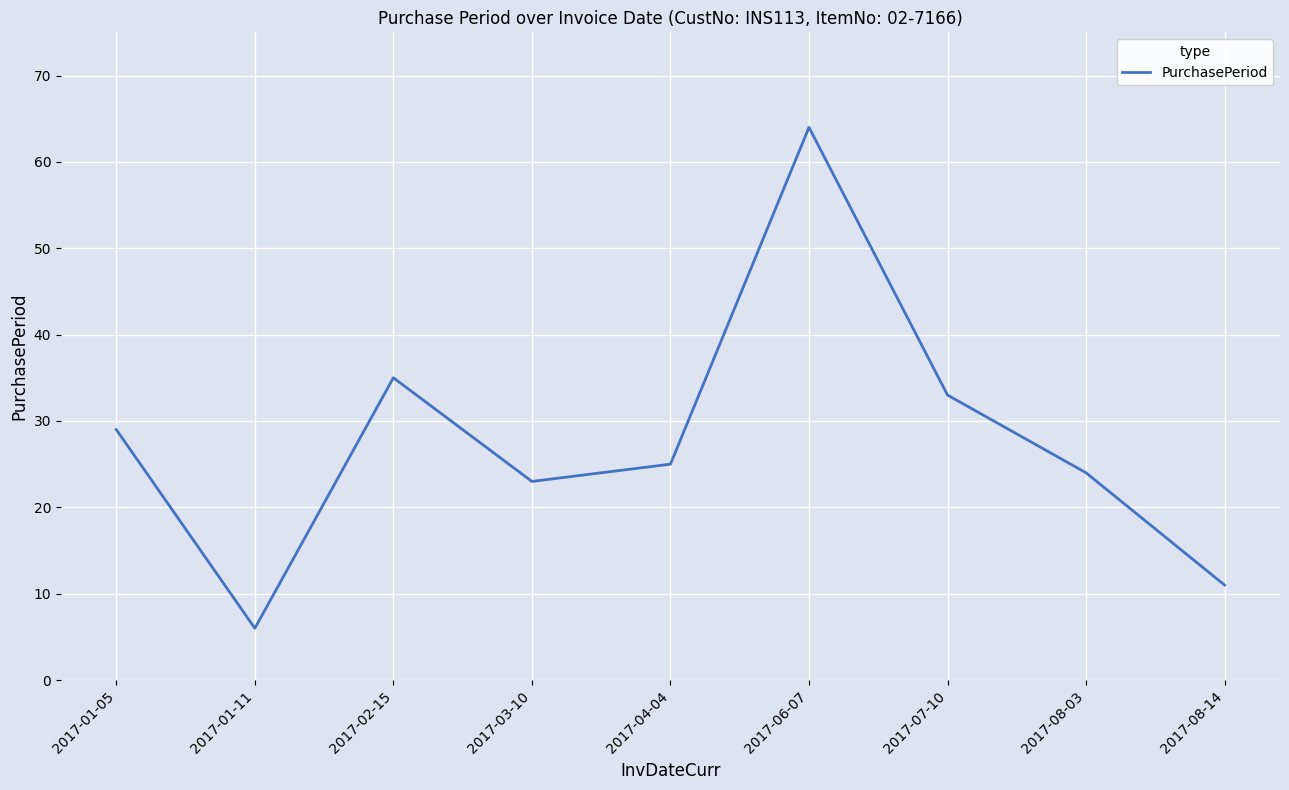

True or false: the data shows 38 at 2017-08-03.

False